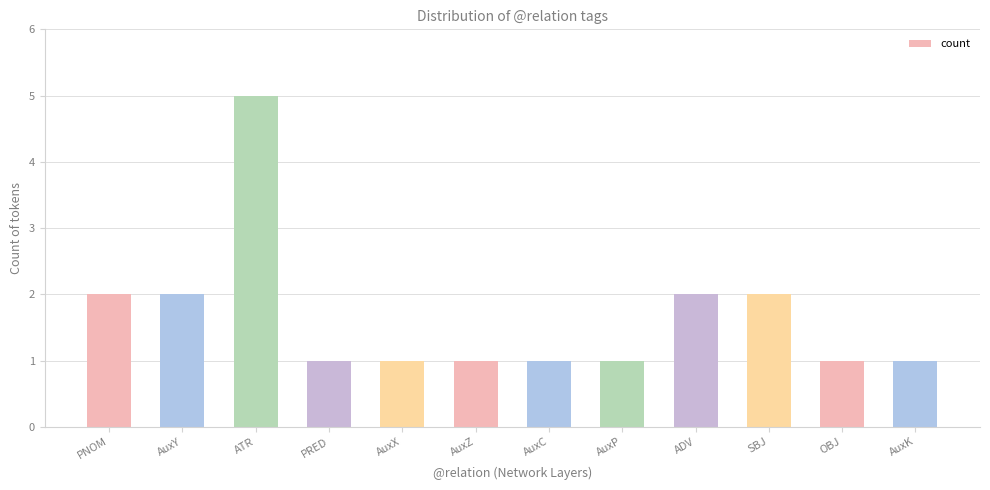

Does the chart contain any negative values?

No